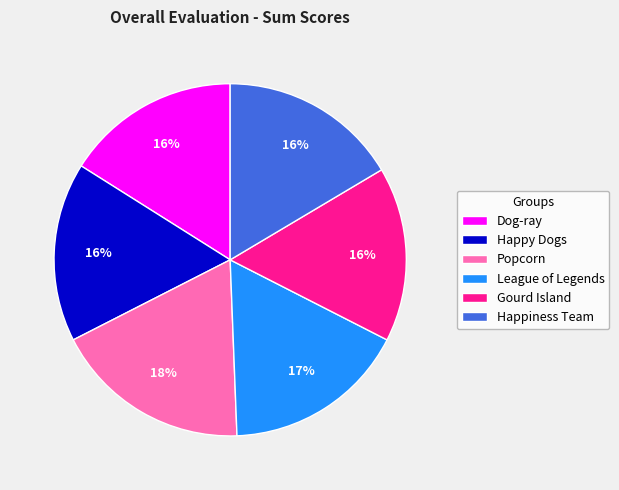

Is it true that Dog-ray is 3% of the pie?

False